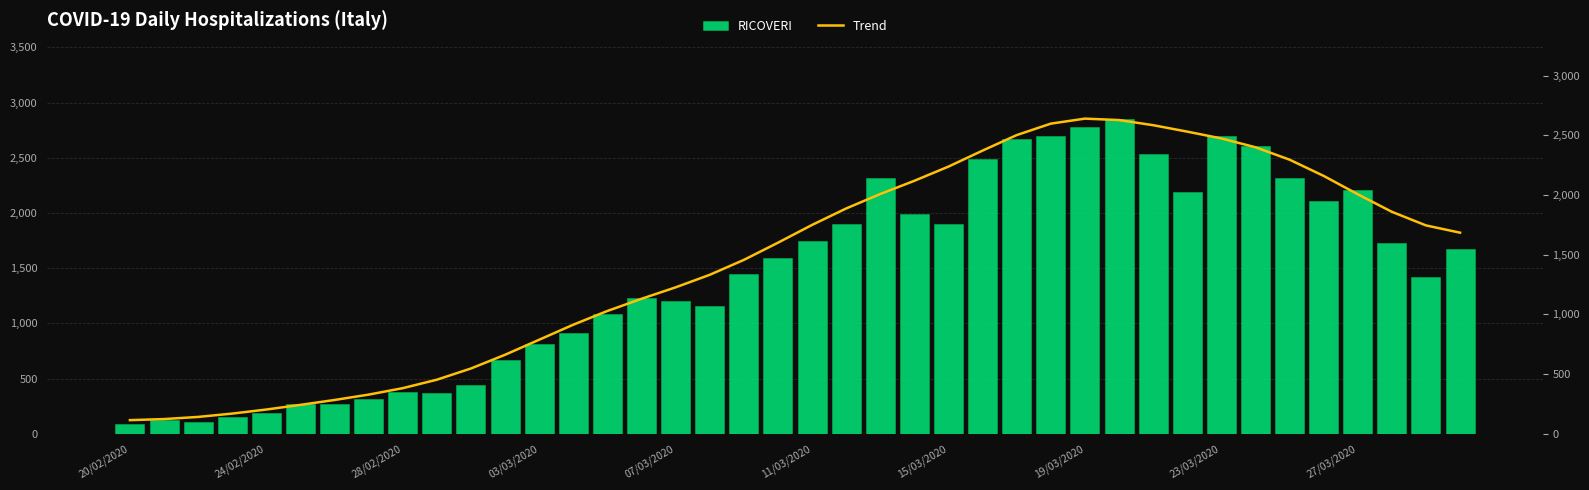

The value of RICOVERI at 26 is 3800. True or false?

False